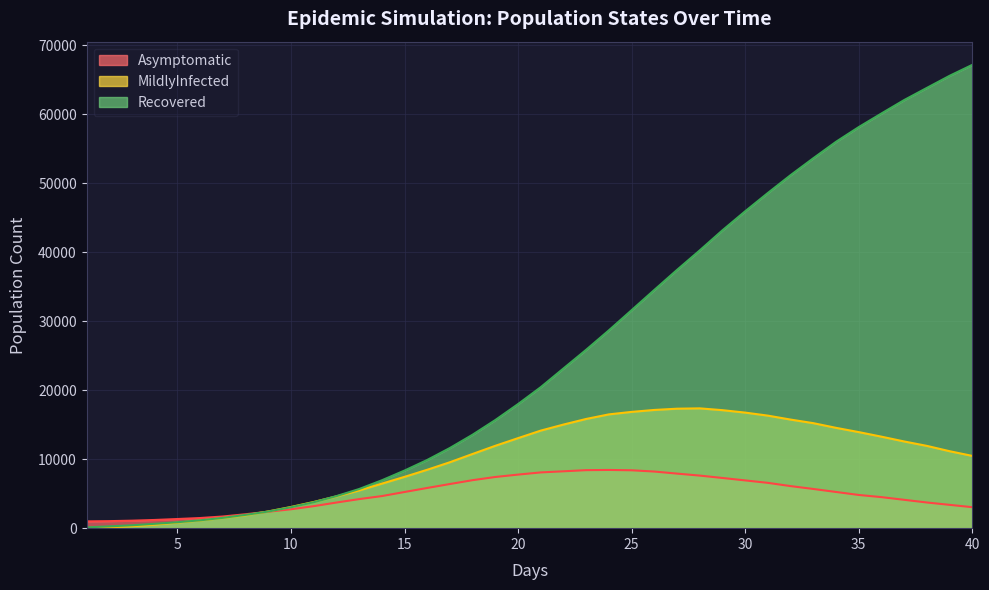

How many lines are shown in the chart?

3